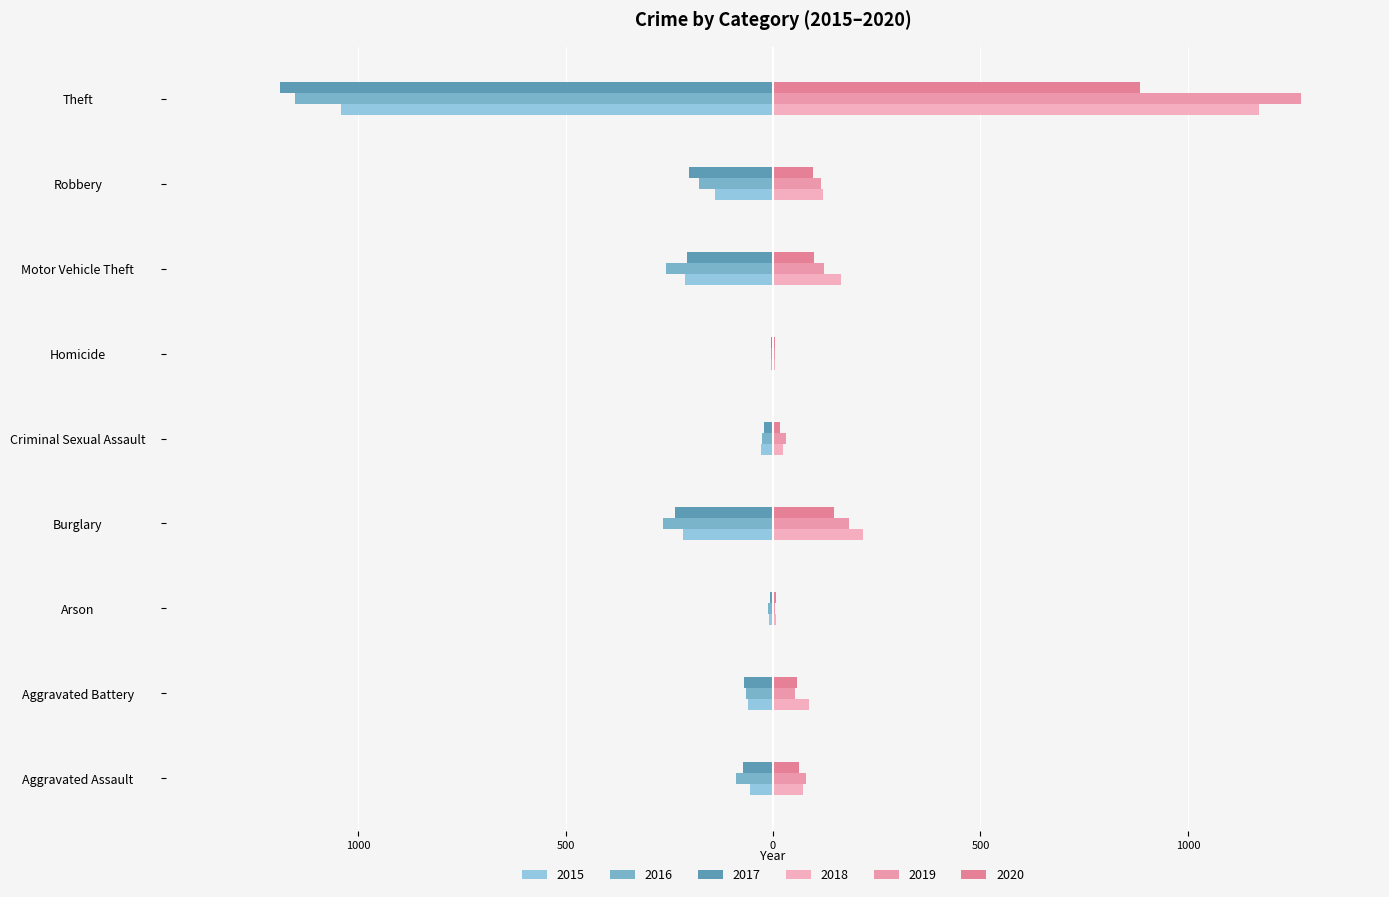

Rank the categories by 2020 value from lowest to highest.

Homicide, Arson, Criminal Sexual Assault, Aggravated Battery, Aggravated Assault, Robbery, Motor Vehicle Theft, Burglary, Theft